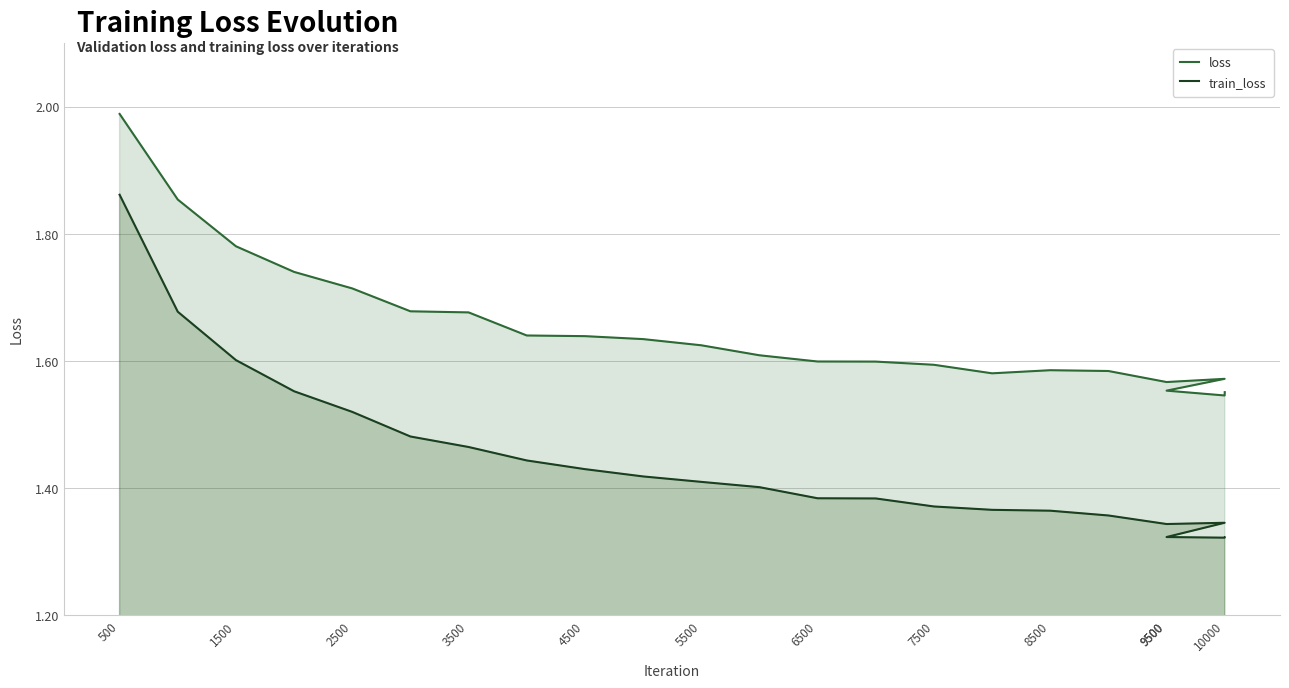

What is the maximum value for train_loss?

1.9